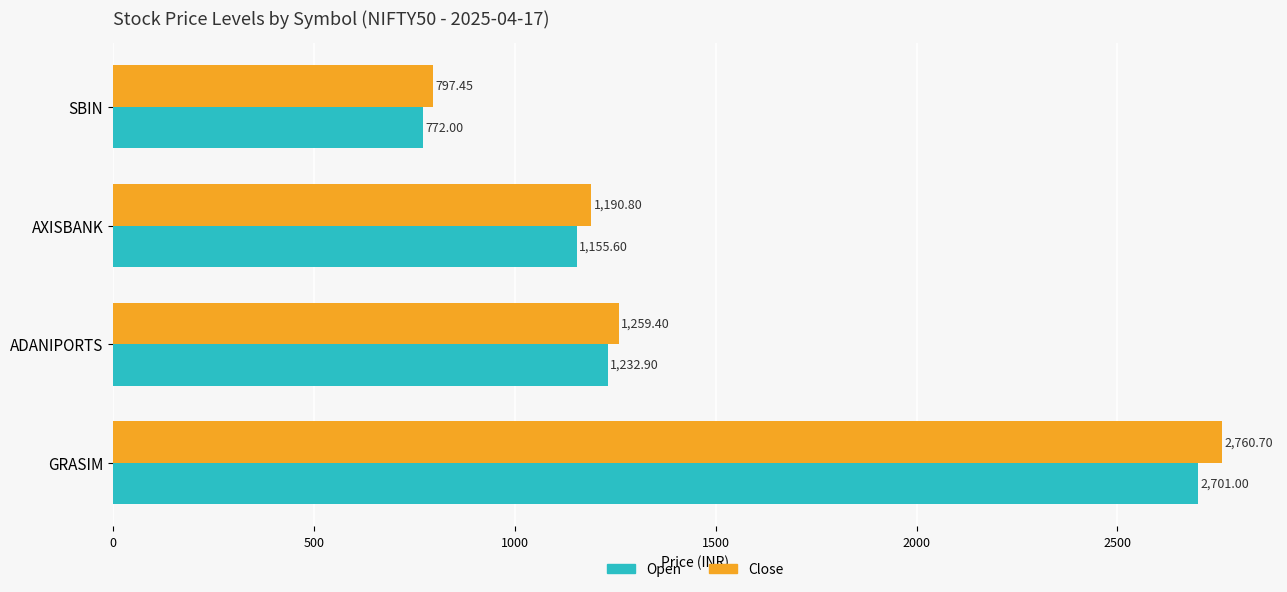

What is the sum of all Close values?

6008.4